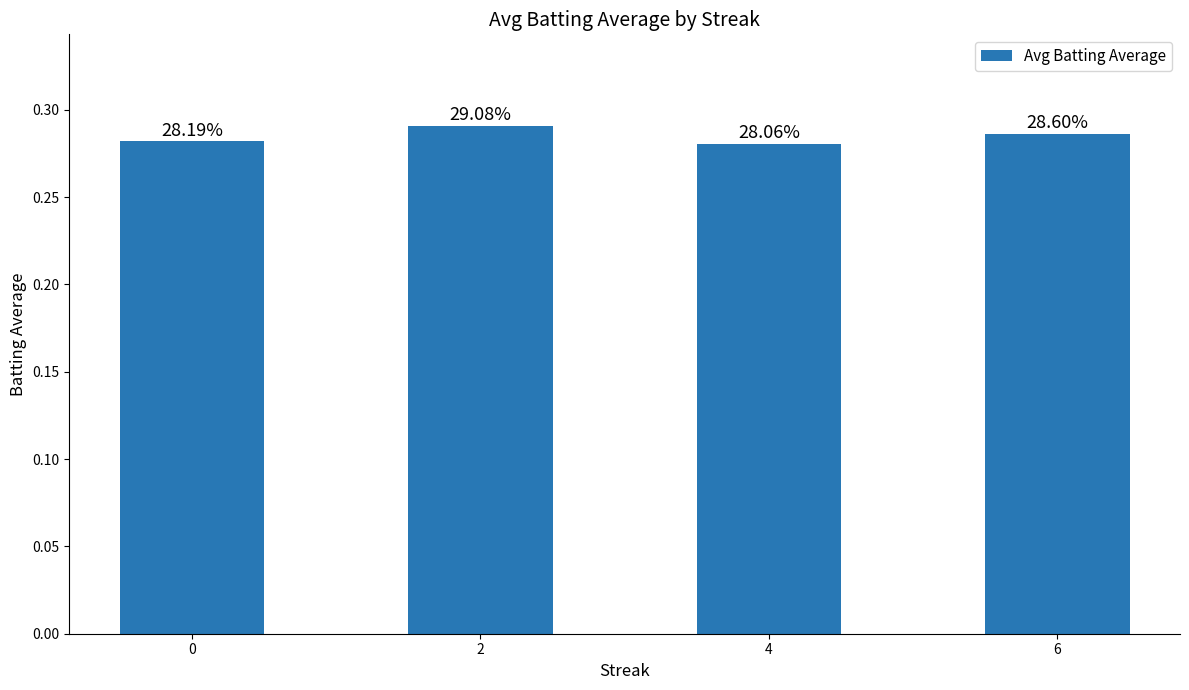

Does the chart contain stacked bars?

No